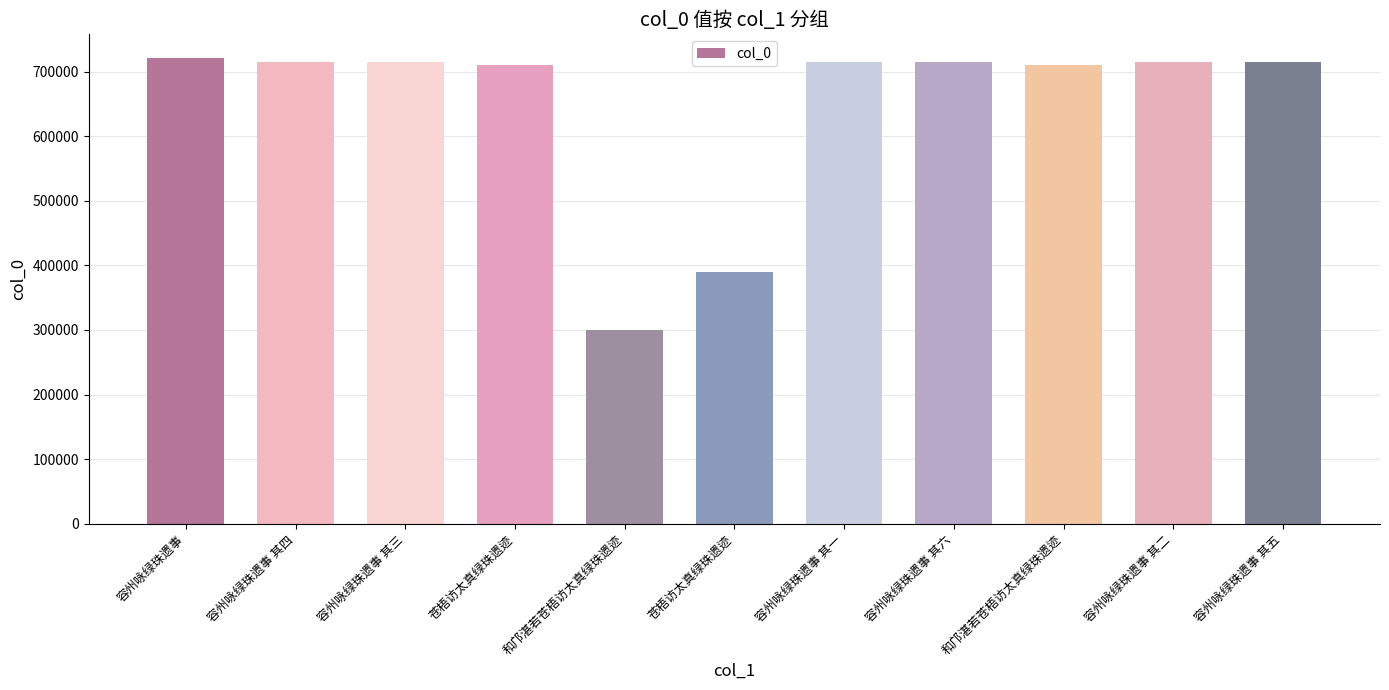

How many bars are there in total?

11